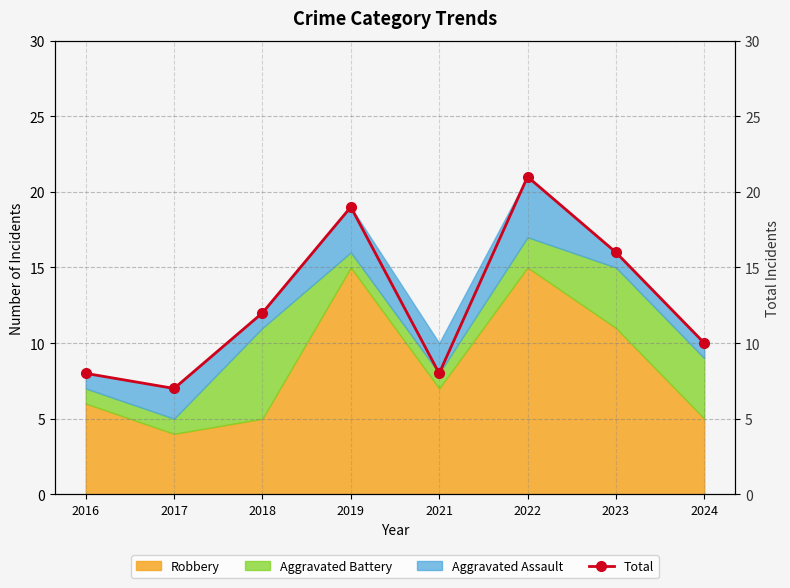

Reading right to left, extract all data points from this chart.

10	16	21	8	19	12	7	8